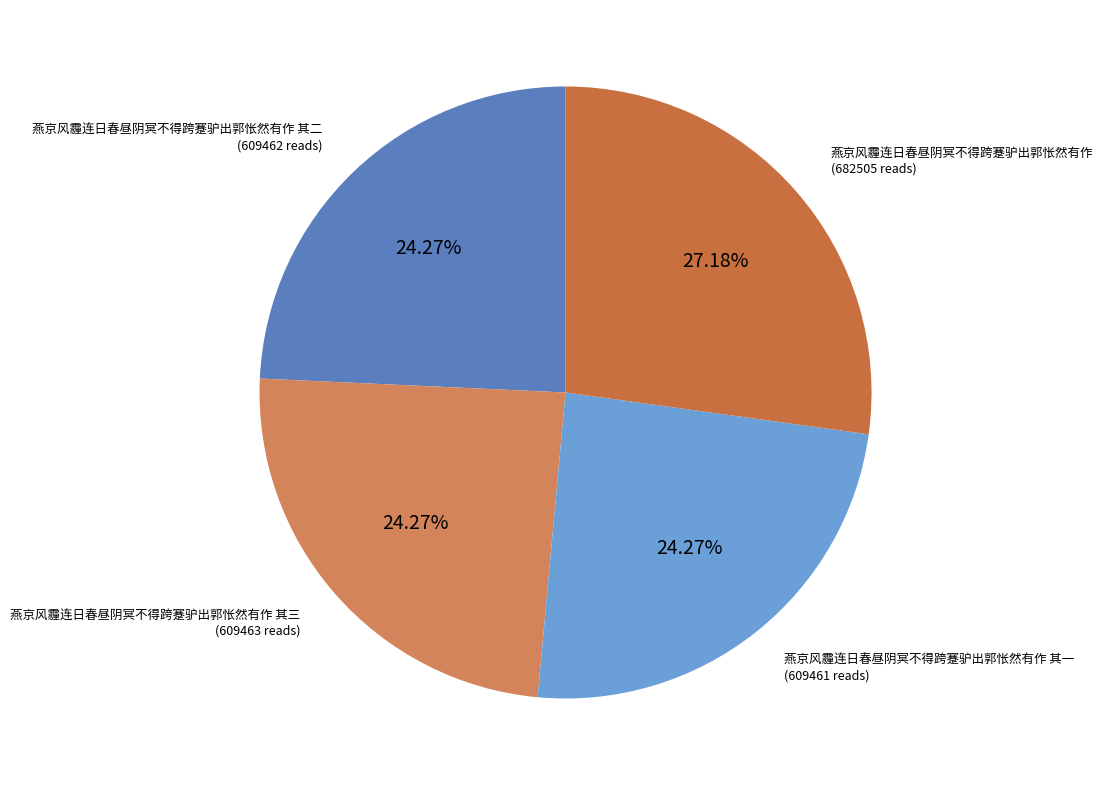

What is the largest slice in the pie chart?

燕京风霾连日春昼阴冥不得跨蹇驴出郭怅然有作